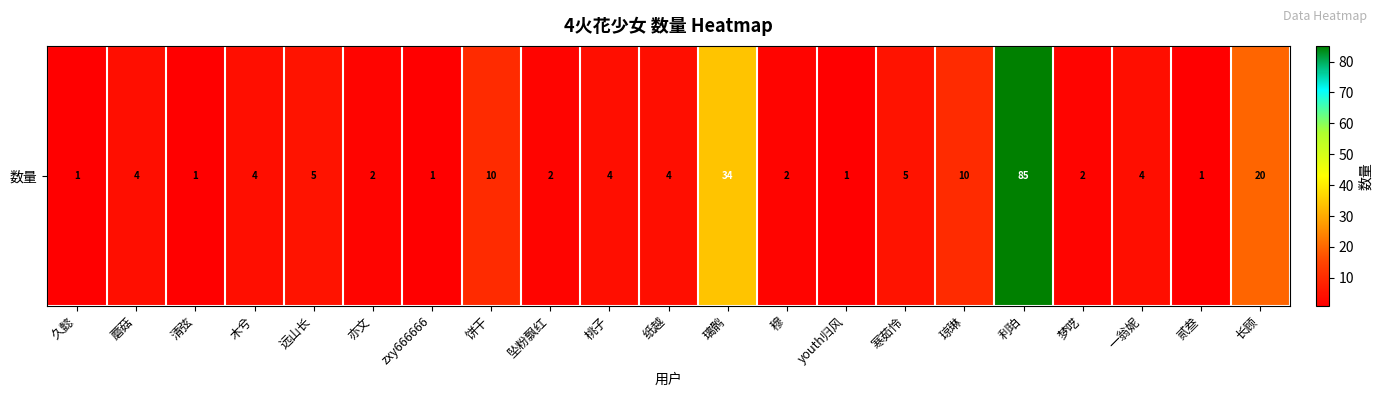

What is the greatest value displayed?

85